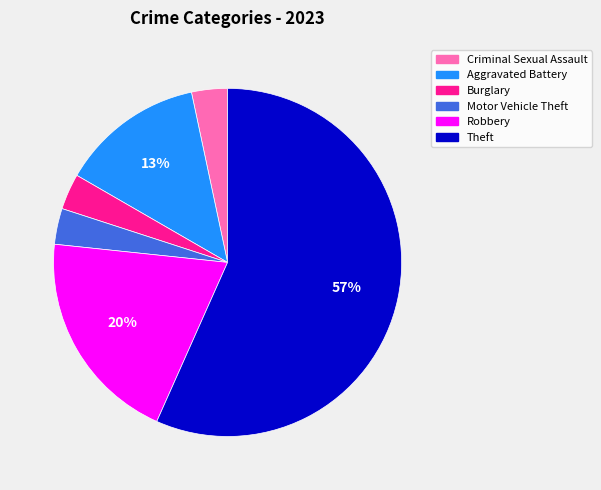

What is the largest slice in the pie chart?

Theft